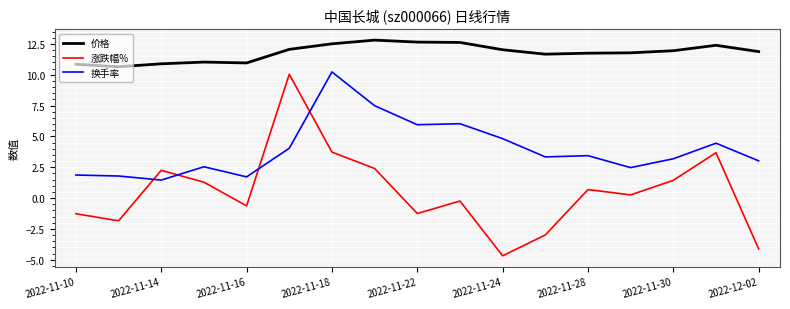

Which series has the largest total across all categories?

价格